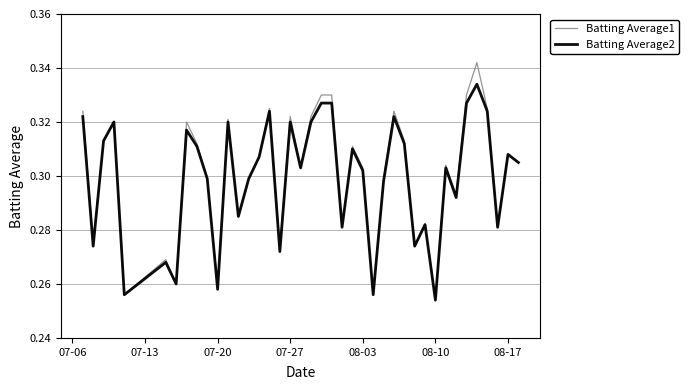

Rank the series by their maximum value, from highest to lowest.

Batting Average1, Batting Average2